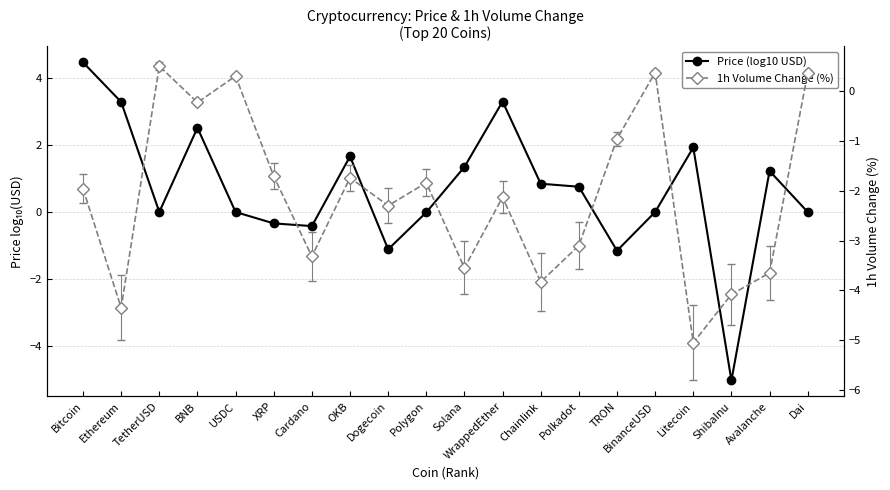

At which label does 1h Volume Change (%) first exceed -1?

TetherUSD